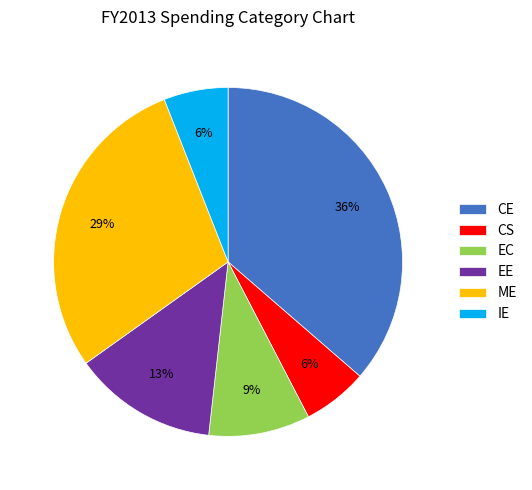

Does any single category account for the majority?

No